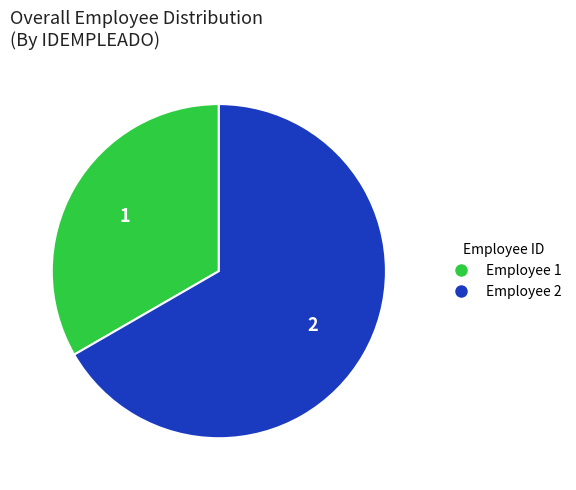

Is the sum of Employee 2 and Employee 1 greater than half?

Yes